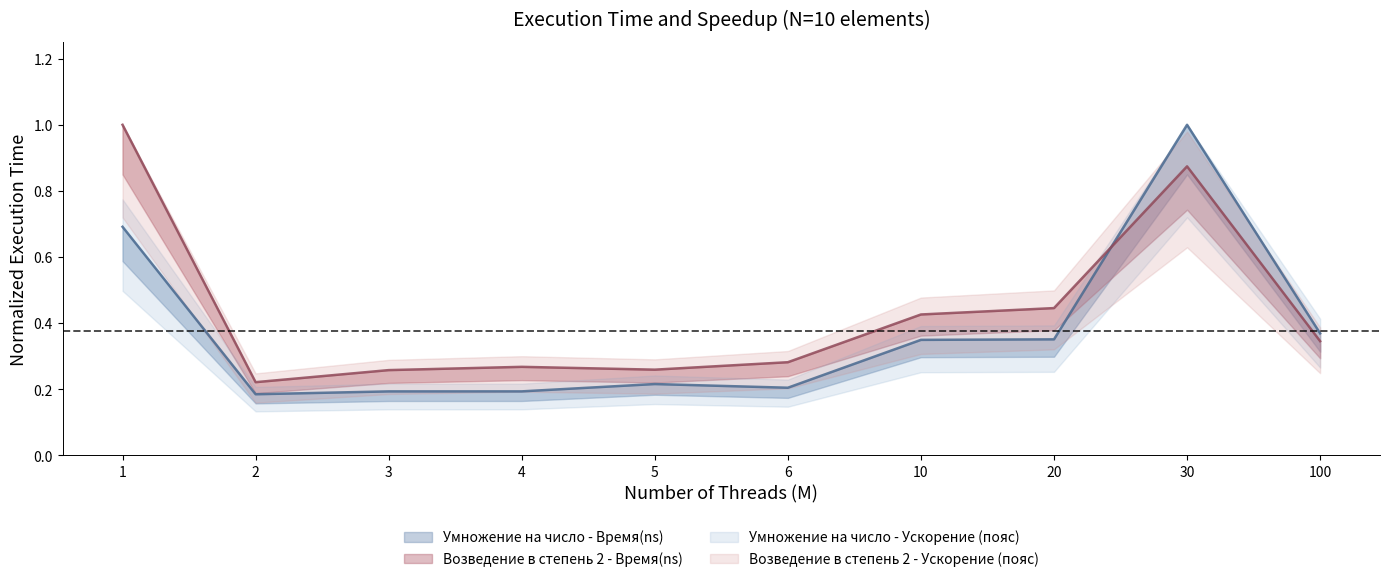

How many categories are shown in the chart?

10